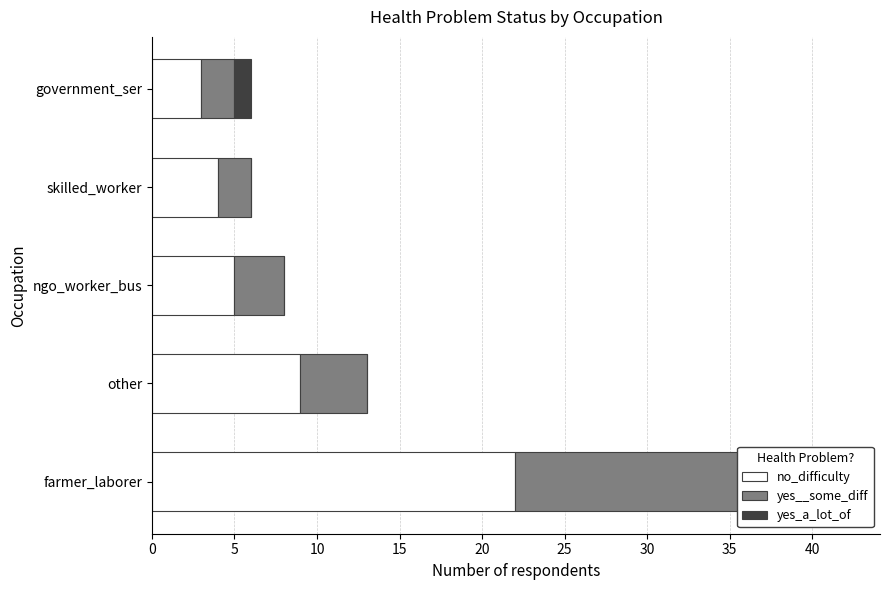

True or false: yes_a_lot_of has a value of -1 at skilled_worker.

False